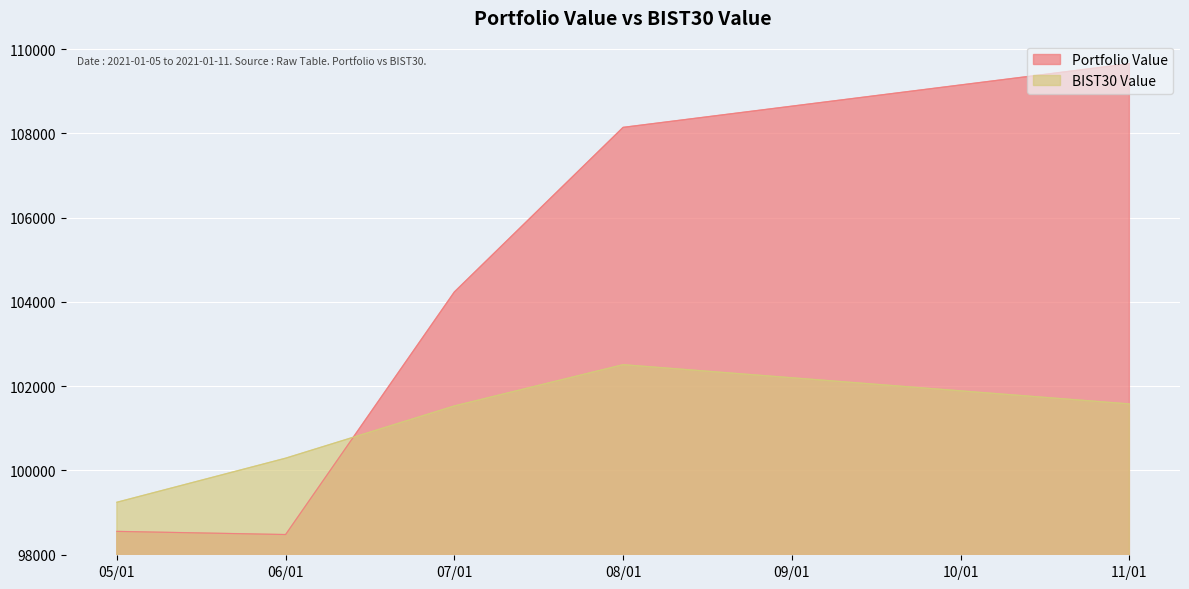

What is the difference between the BIST30 Value values at 05/01 and 08/01?

3267.0